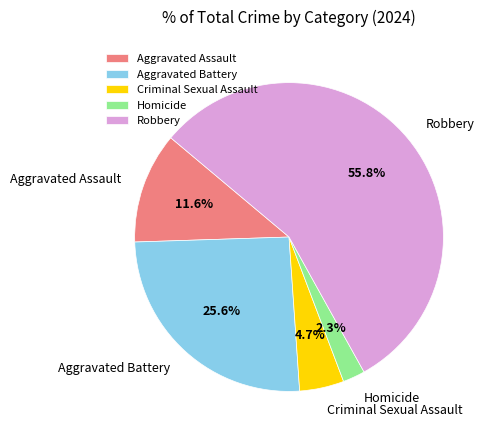

True or false: Homicide accounts for 2% of the total.

True